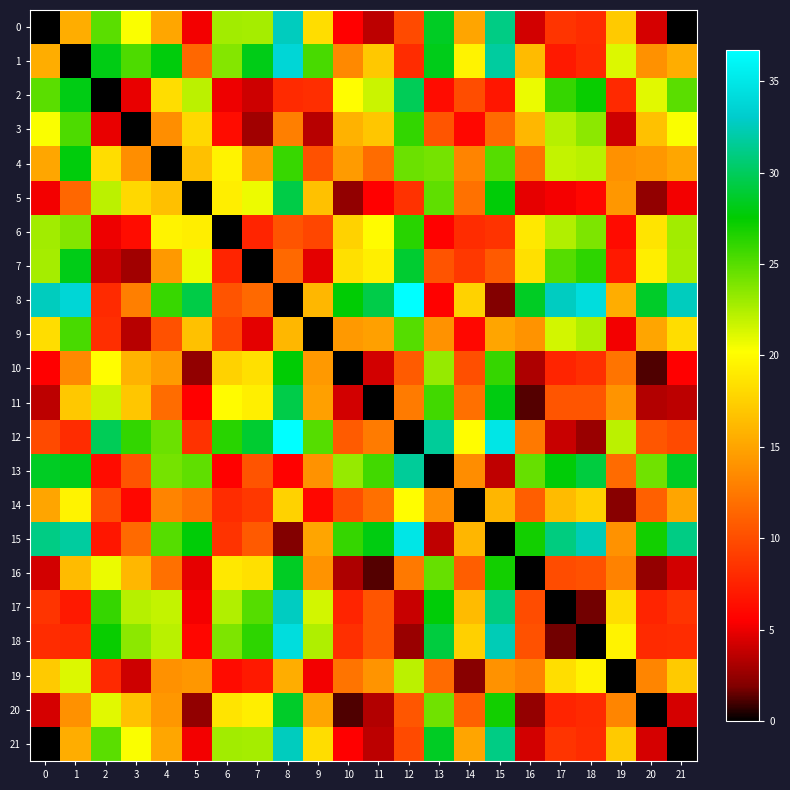

Which series has the widest spread of values?

8